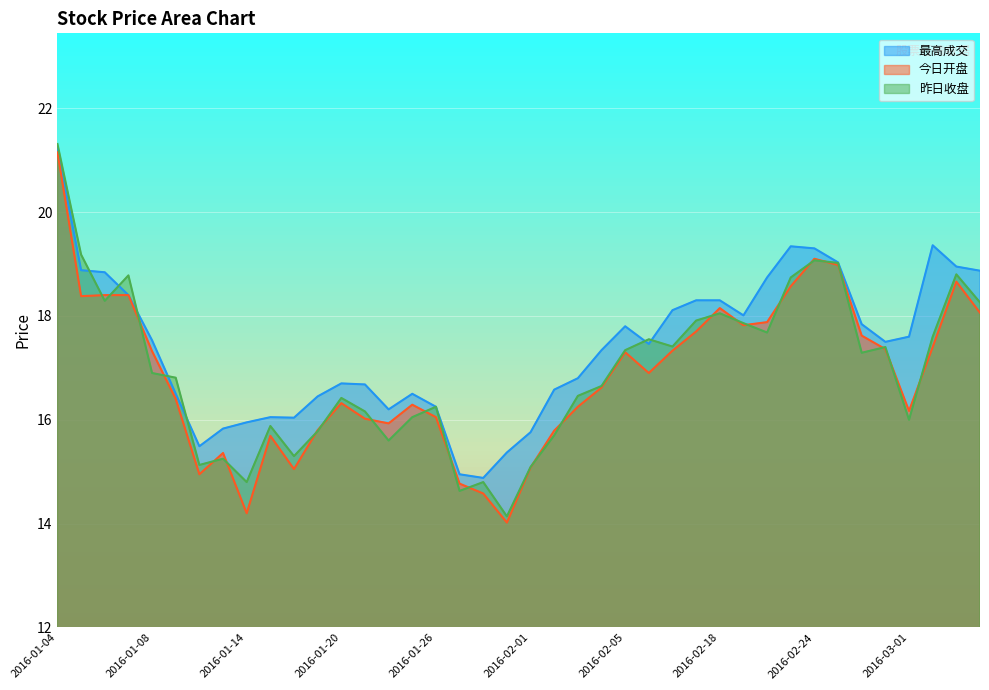

Which series has the largest range (max minus min)?

昨日收盘